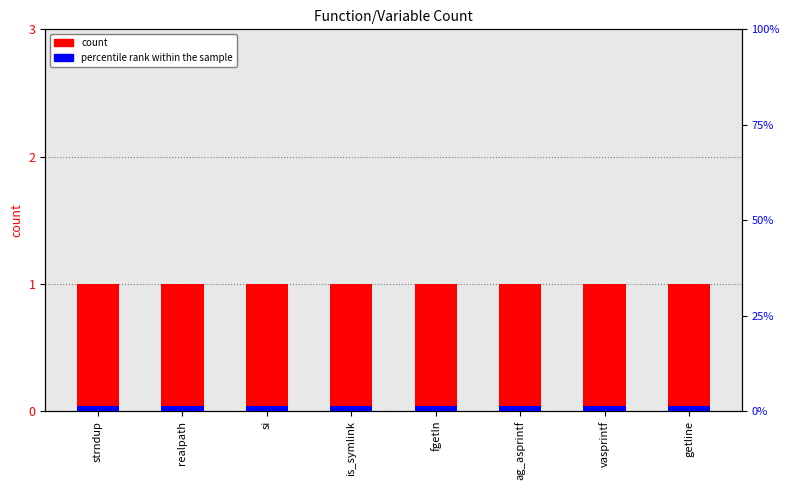

At which label does percentile rank within the sample reach its peak?

strndup